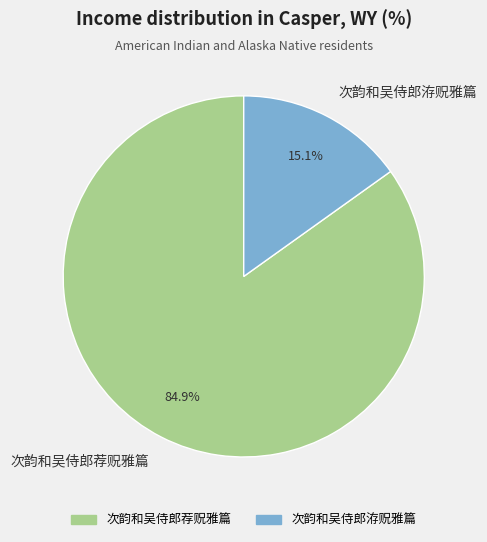

Rank the categories by value from lowest to highest.

次韵和吴侍郎洊贶雅篇, 次韵和吴侍郎荐贶雅篇